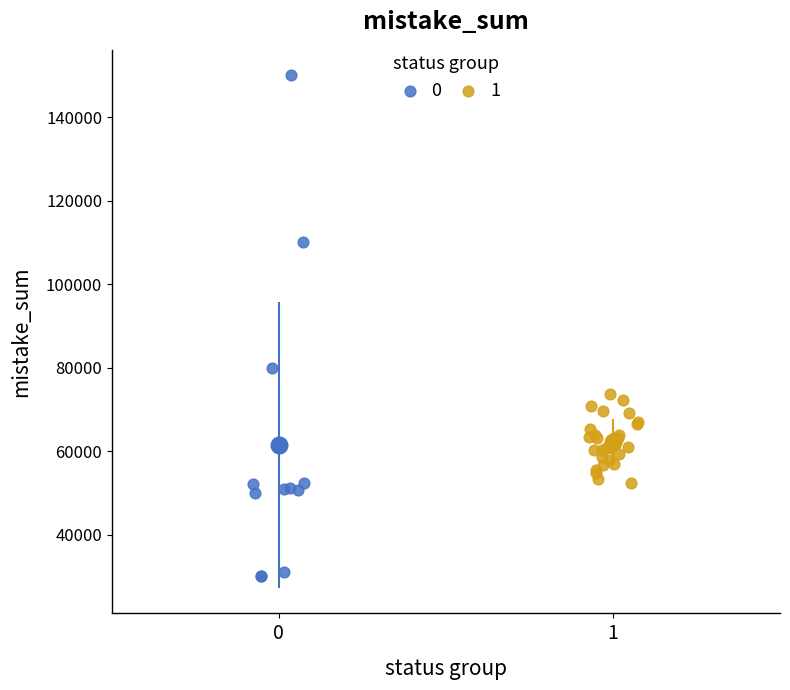

What are all the series names shown in the legend?

0, 1